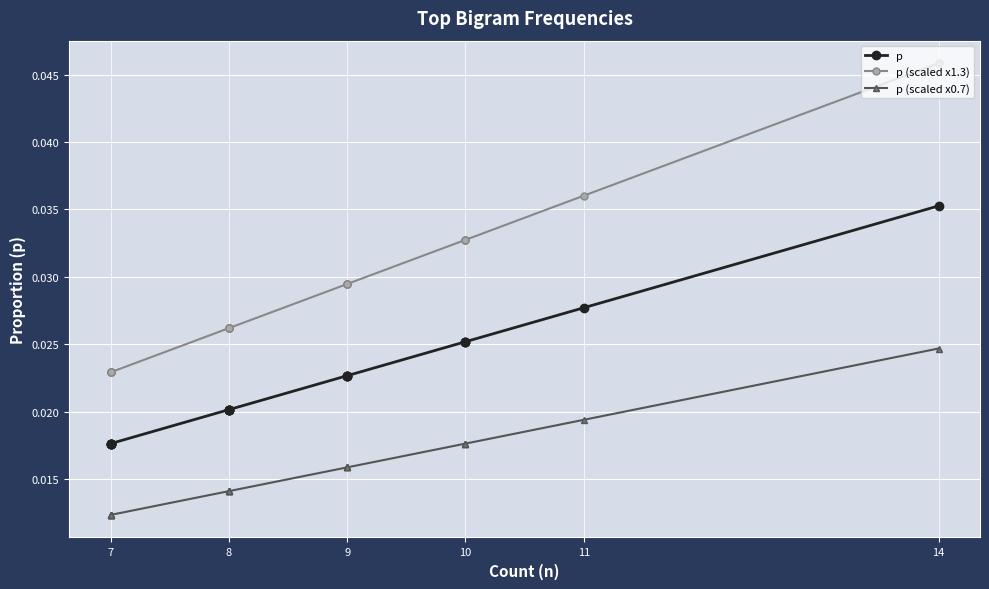

Is the value of p (scaled x0.7) at 8 greater than the value of p (scaled x1.3) at 9?

No